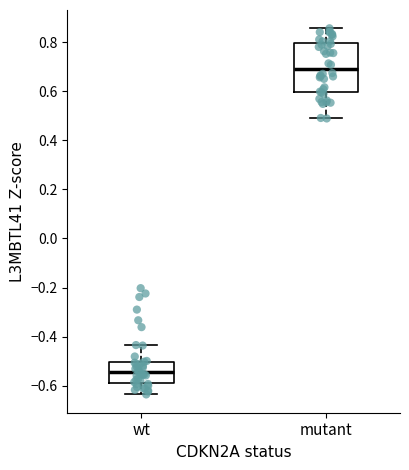

Reading left to right, read every box against the y-axis: the position of its median line, the range the box covers, and the ends of its whiskers. The values are not printed on the chart, so give them approximately, as read against the axis.

wt: median -0.54, box -0.58 to -0.50, whiskers -0.64 to -0.44
mutant: median 0.70, box 0.60 to 0.80, whiskers 0.48 to 0.86